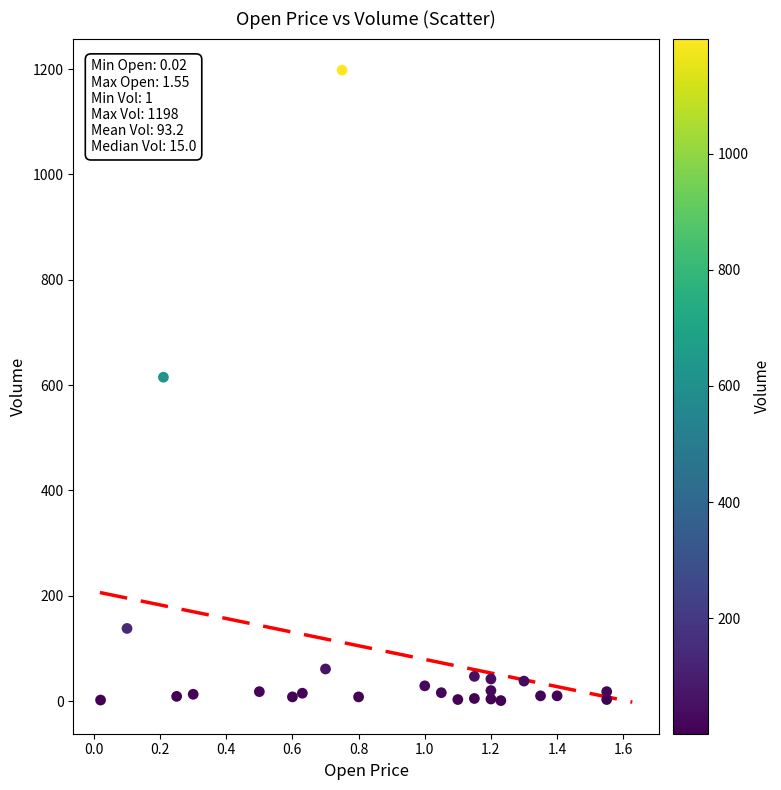

What Y value in the scatter plot is closest to 599?

615